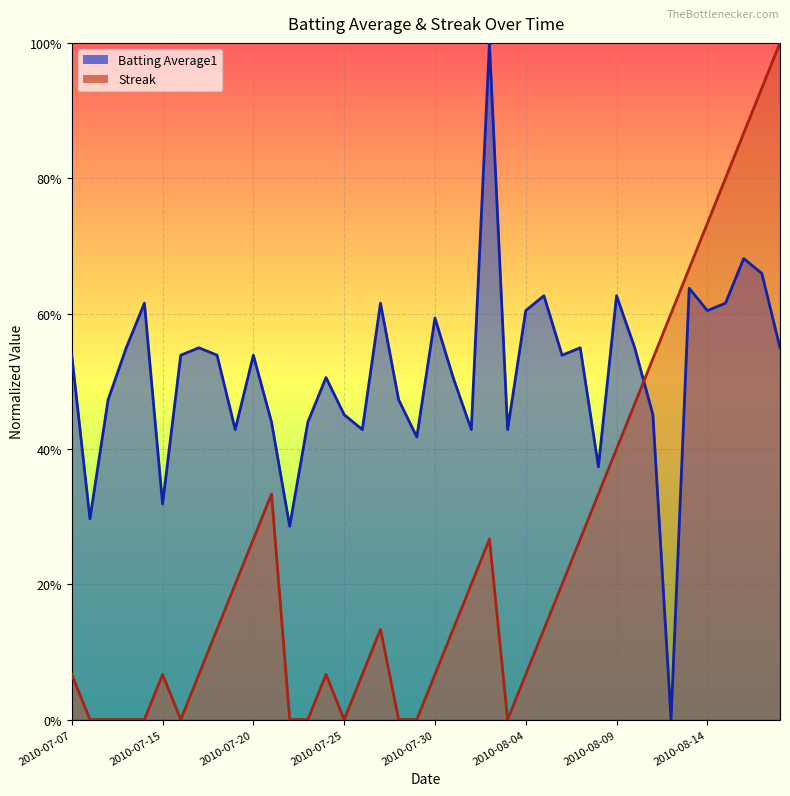

What is the difference between the maximum and second lowest values in the Streak series?

1.0